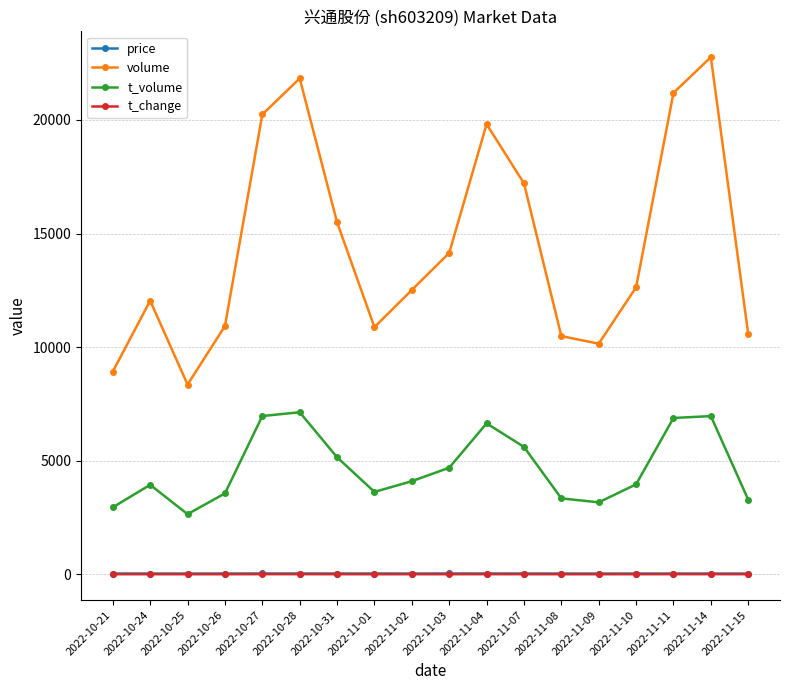

What is the difference between the highest and lowest values at 2022-10-25?

8351.3